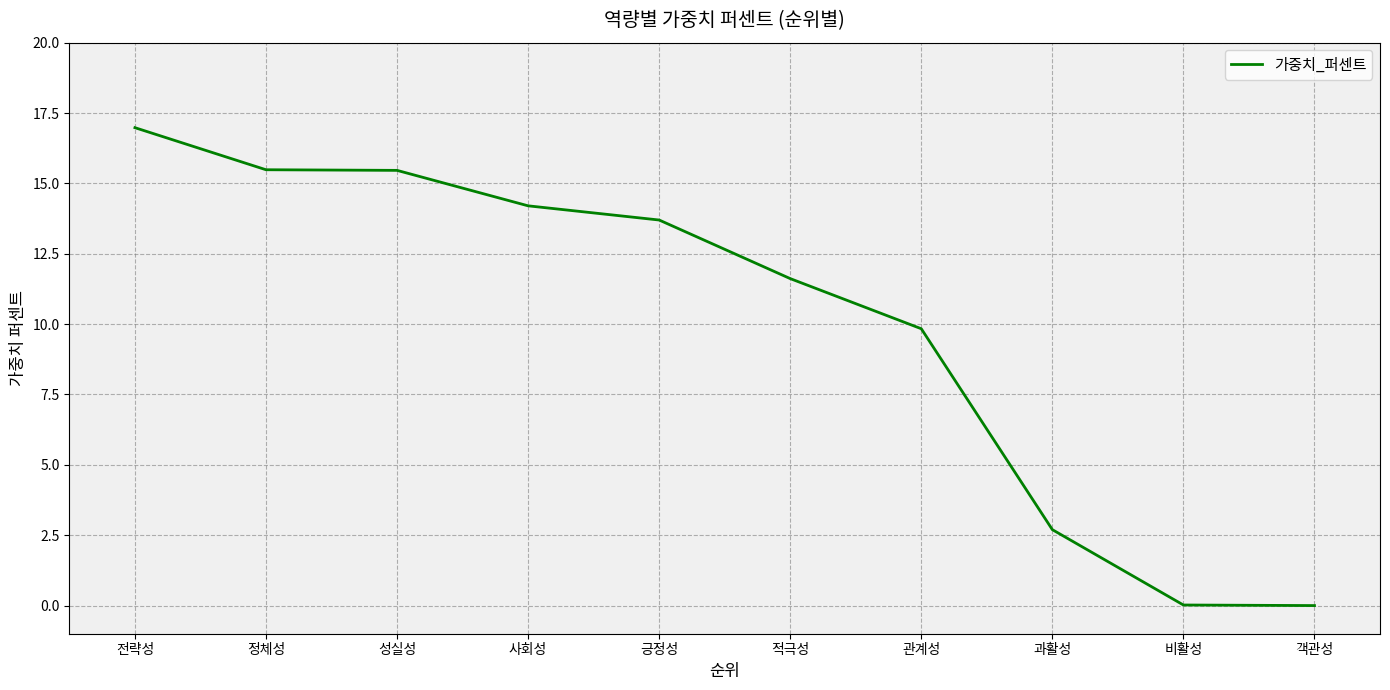

Where does the data first go above 13?

전략성